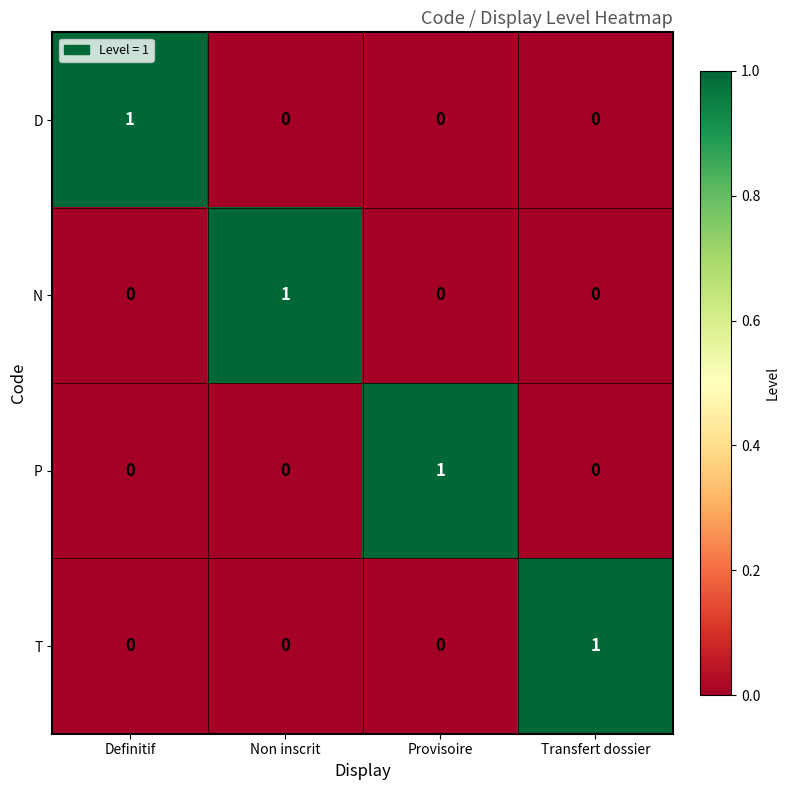

What is the total value across all series at Non inscrit?

1